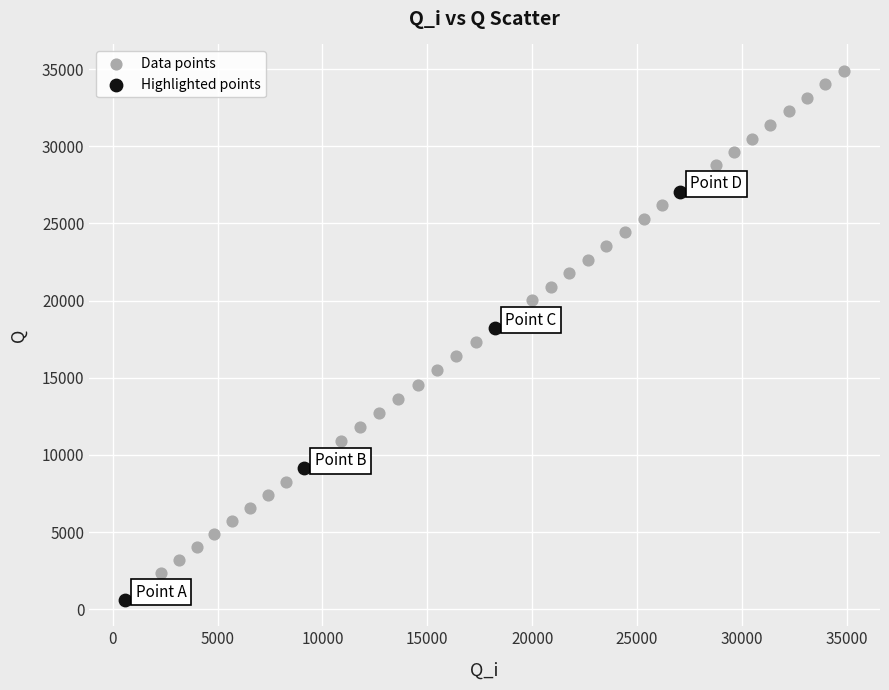

Which series has the widest spread of Y values?

Data points